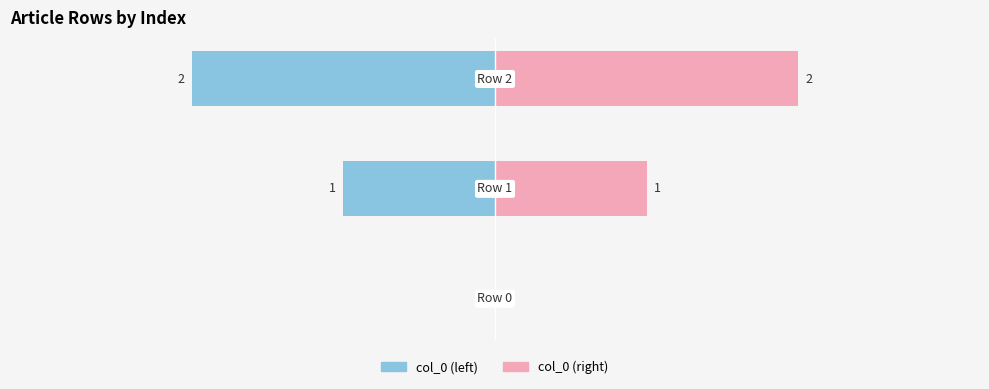

Between Row 0 and Row 2, which is larger?

Row 2